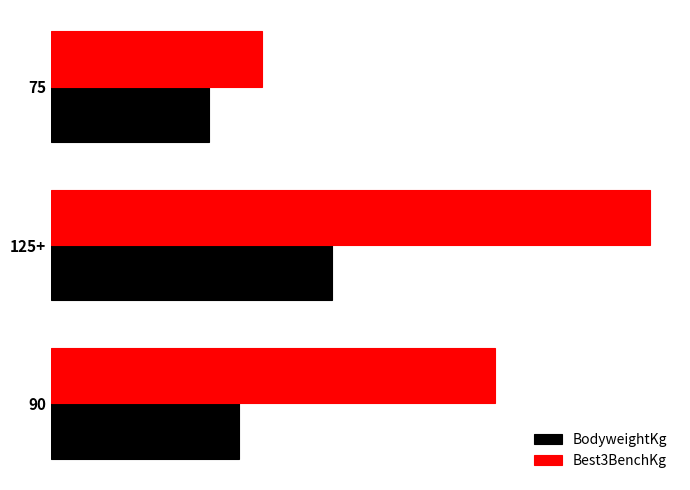

What are all the series names shown in the legend?

BodyweightKg, Best3BenchKg